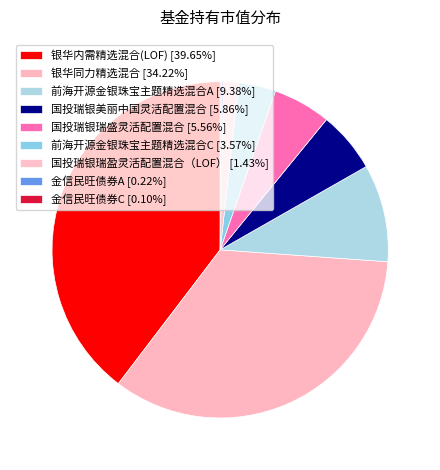

Which slice is the smallest?

金信民旺债券C